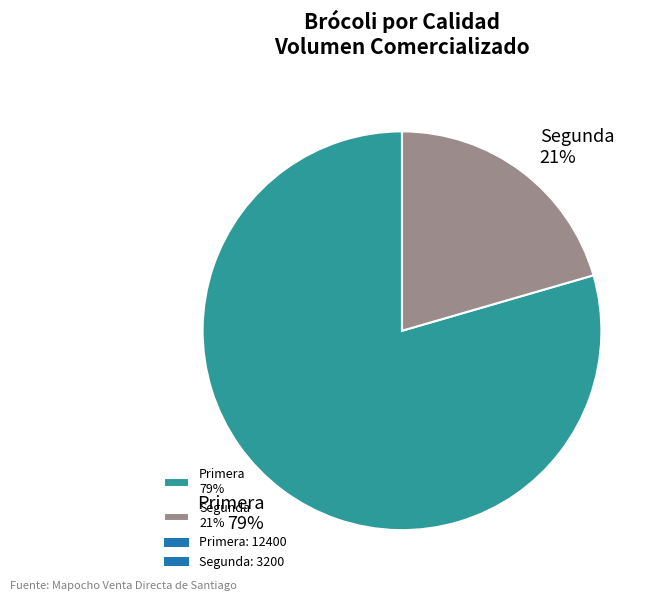

Rank the categories by value from lowest to highest.

Segunda, Primera